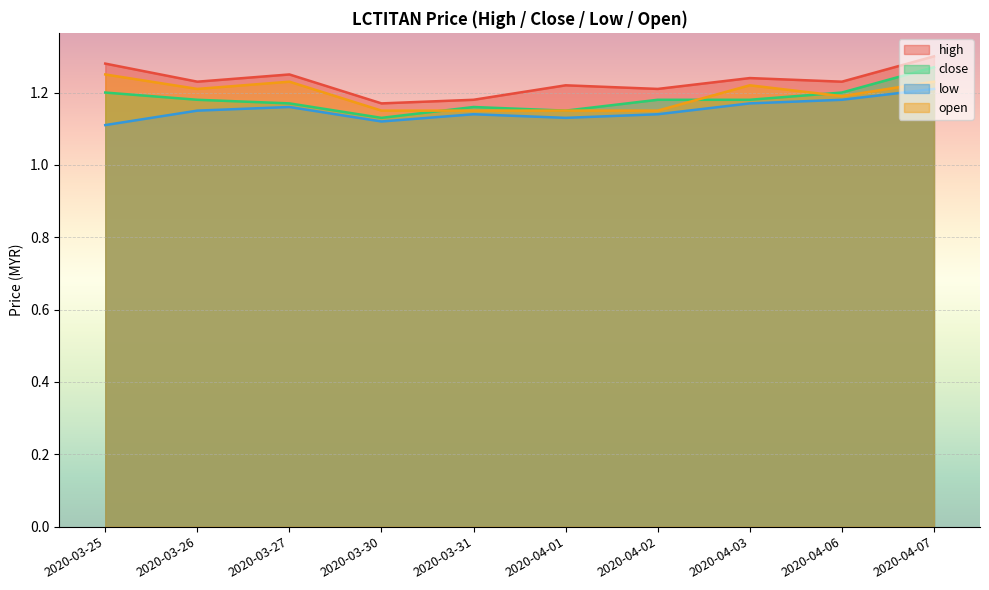

What is the sum of the open values at 2020-03-31 and 2020-03-26?

2.4